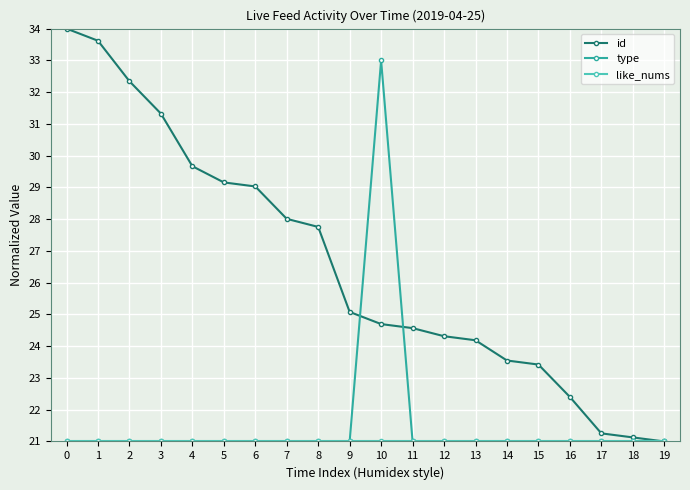

What is the maximum value for id?

34.0